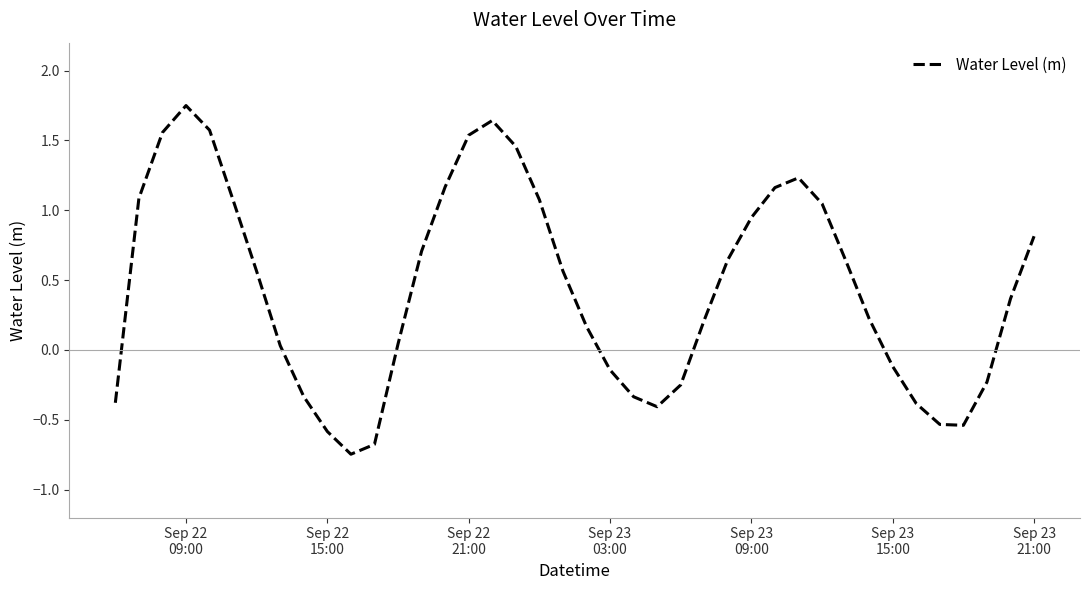

Count the number of data series in this chart.

1